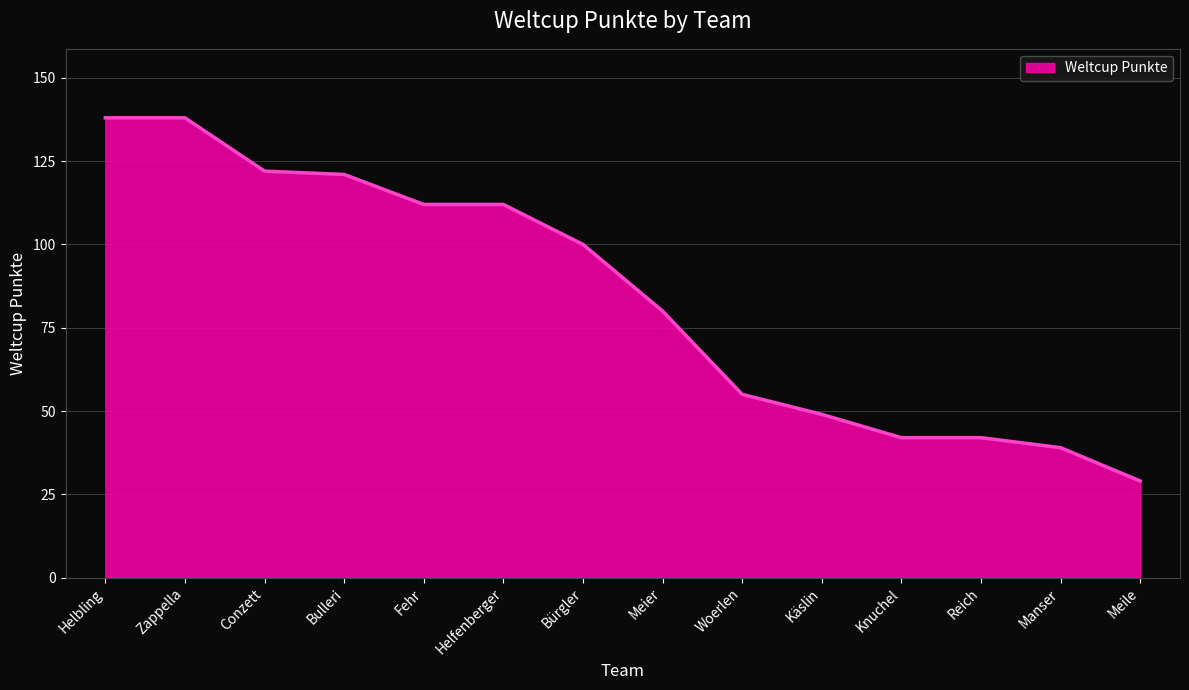

What is the minimum value shown in the chart?

29